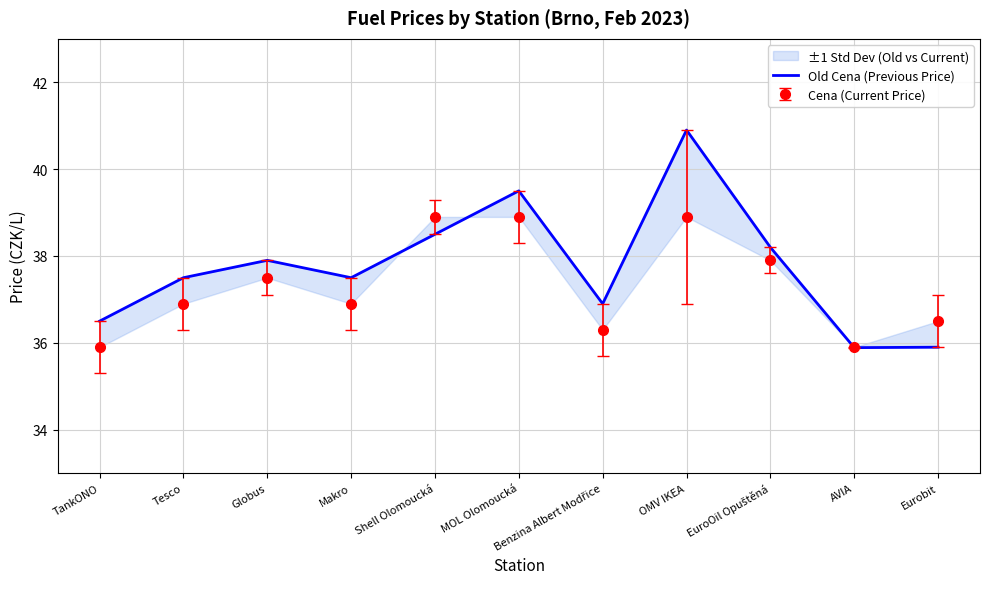

The chart shows a value of 10.6 at Globus. True or false?

False